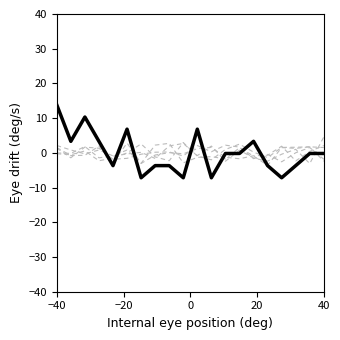

At which category is the sum across all series the highest?

−40